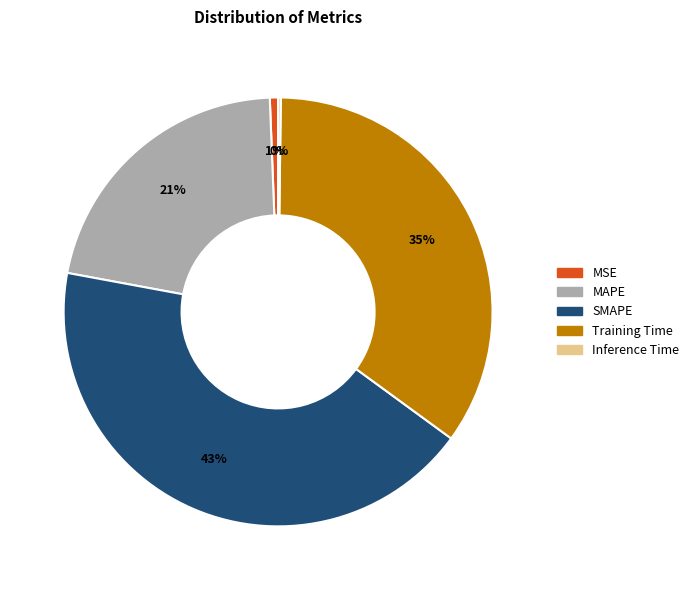

Which slice is the largest?

SMAPE